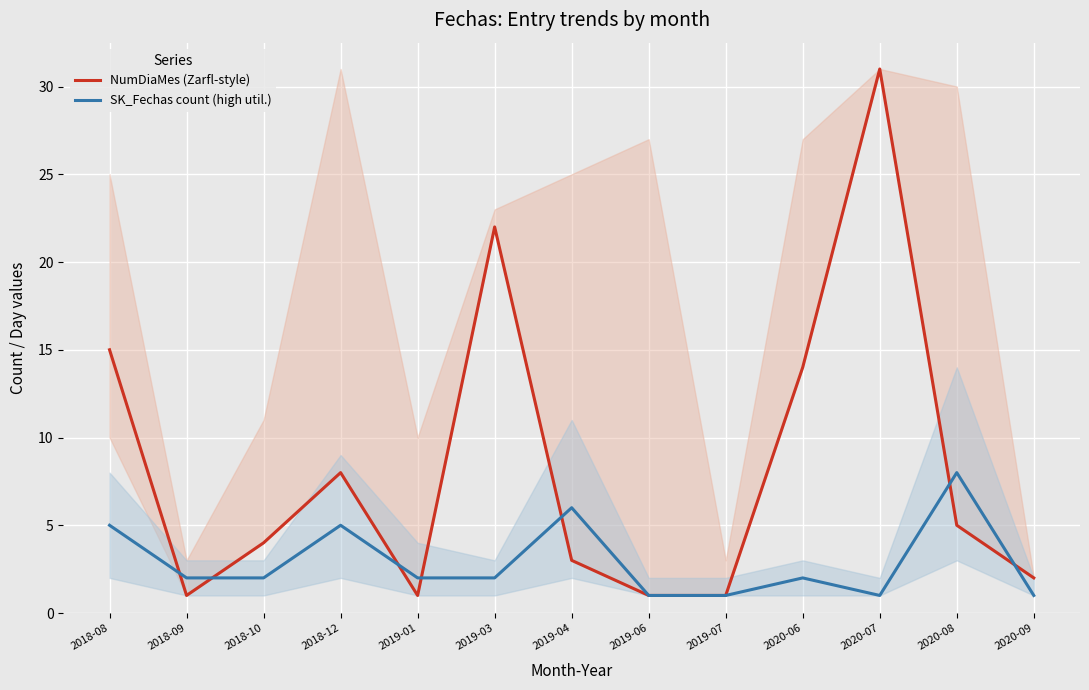

Reading right to left, extract all data points from this chart.

NumDiaMes (Zarfl-style): 2	5	31	14	1	1	3	22	1	8	4	1	15
SK_Fechas count (high util.): 1	8	1	2	1	1	6	2	2	5	2	2	5